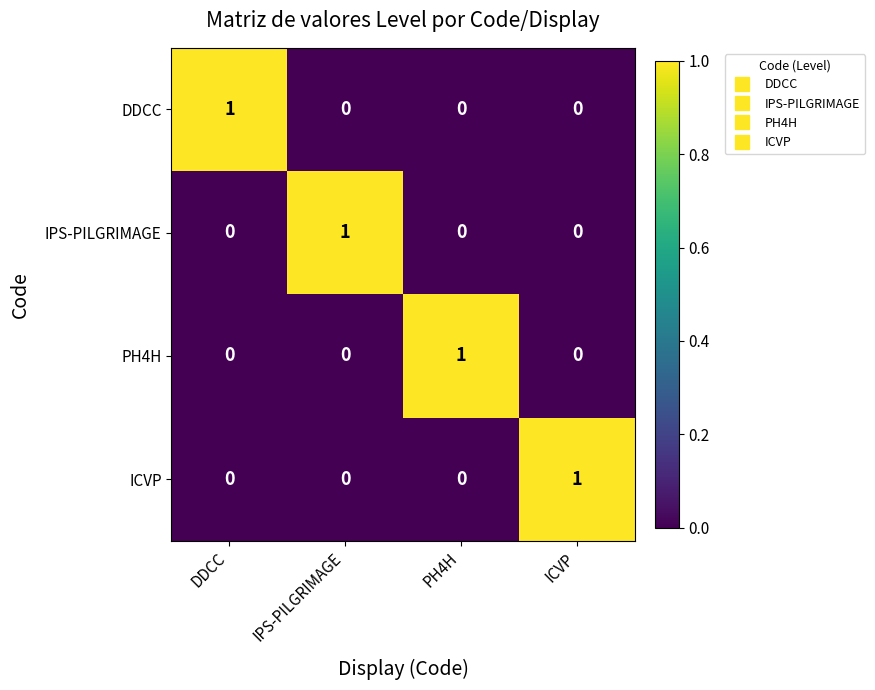

At how many categories does at least one series exceed 0?

4